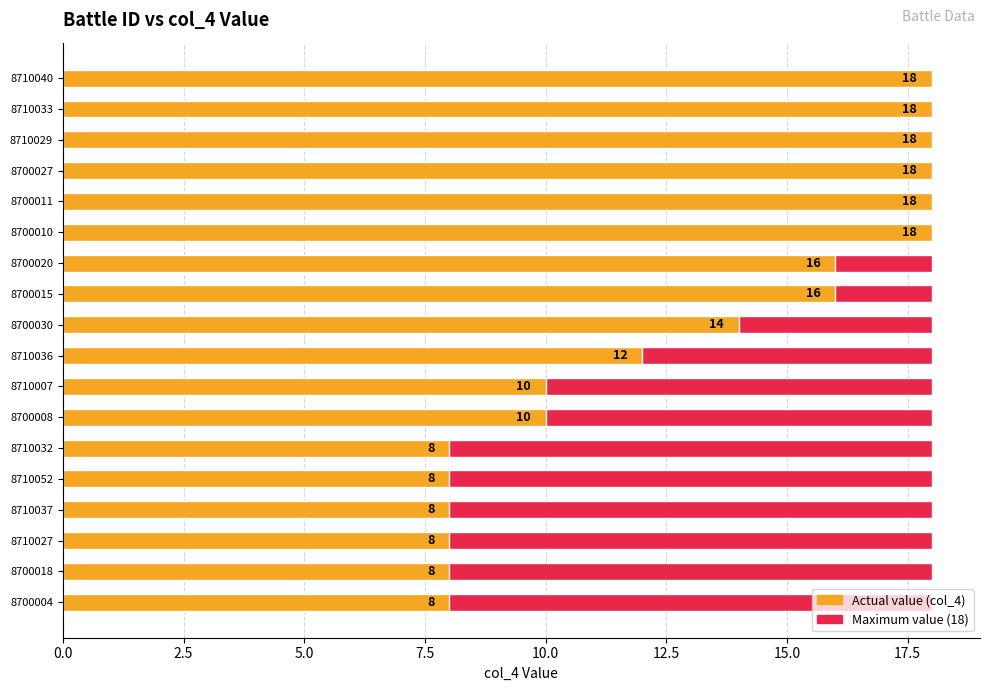

The Maximum value series shows 0.9 at 14. True or false?

False